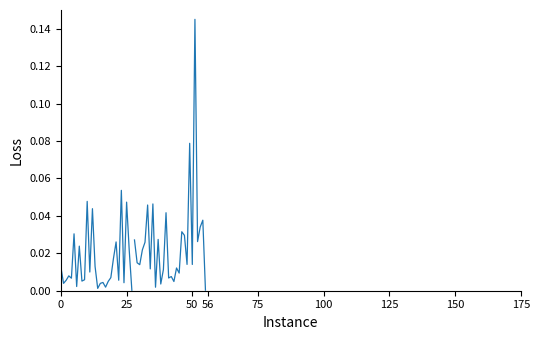

Does the chart have visible grid lines?

No